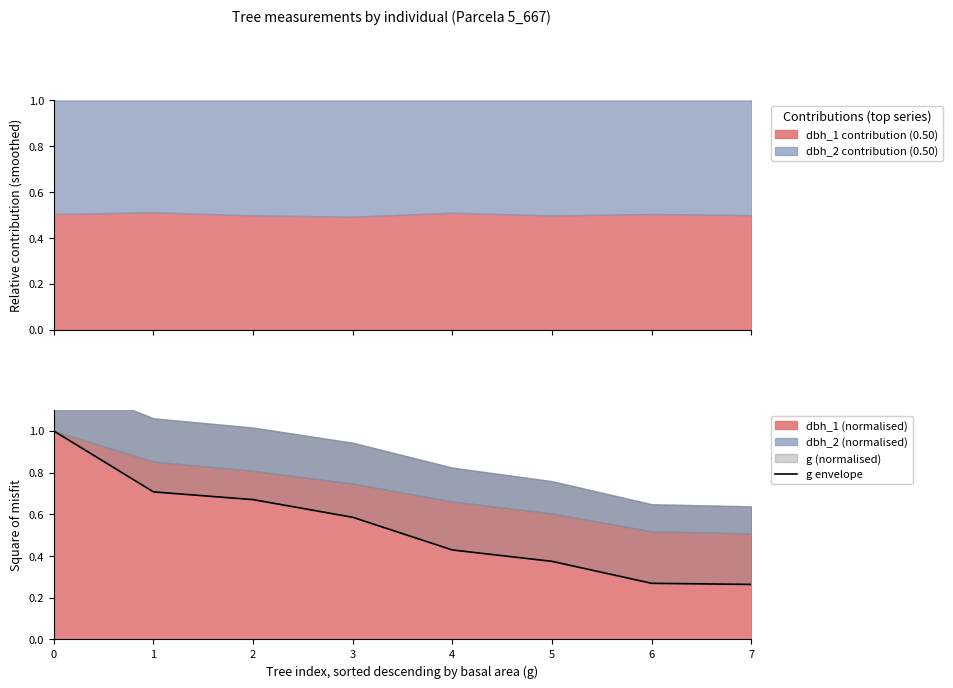

Reading left to right, what are all the values shown in this chart?

0=1.0	1=0.7	2=0.7	3=0.6	4=0.4	5=0.4	6=0.3	7=0.3